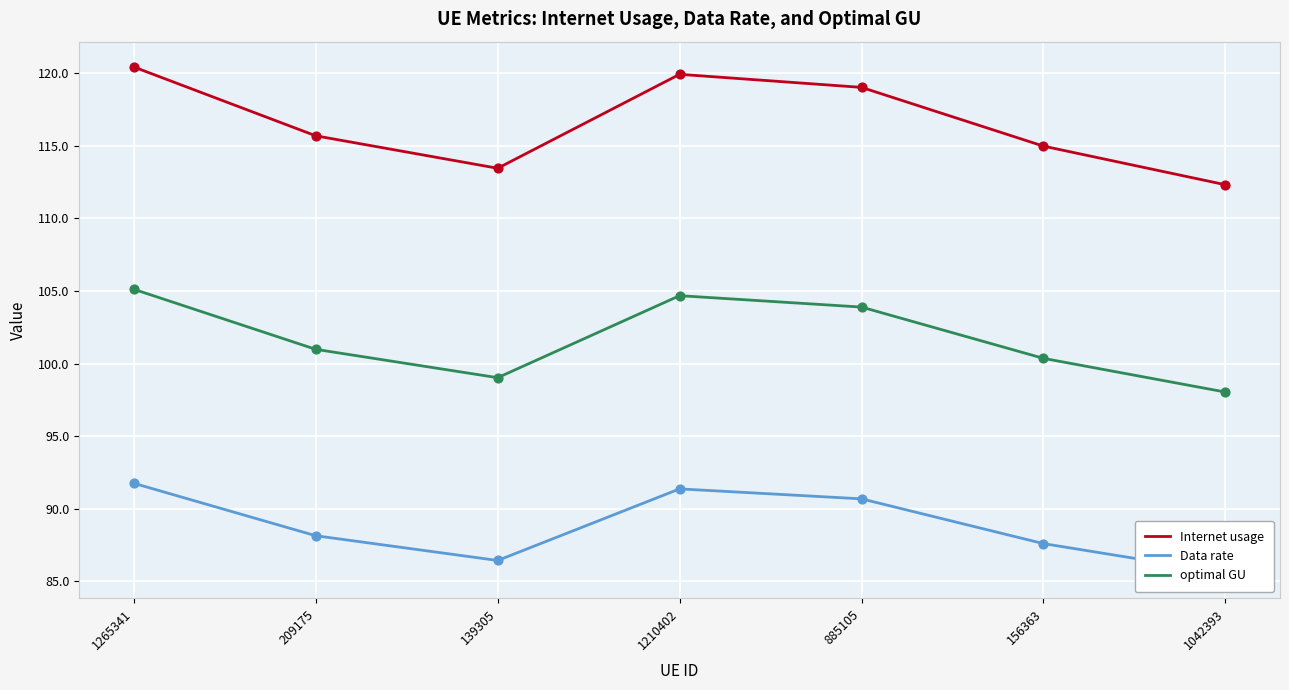

At which category is the sum across all series the highest?

1265341